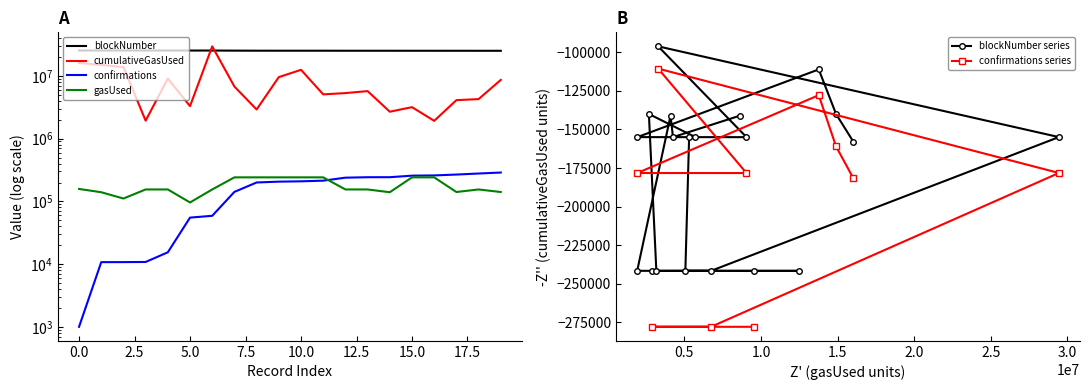

What is the difference between the maximum and minimum values in the confirmations series?

287252